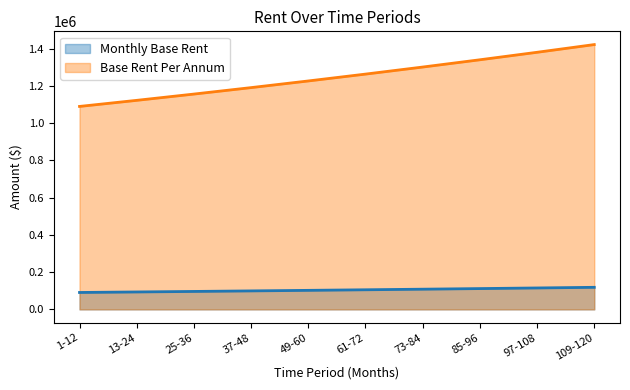

What is the smallest value displayed?

90768